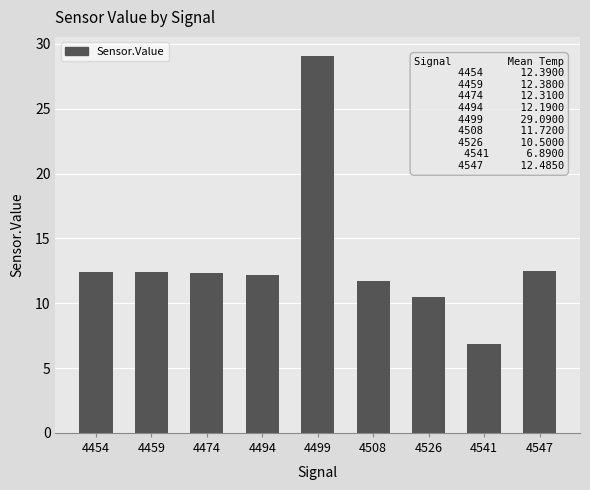

Read the value at 4459.

12.4